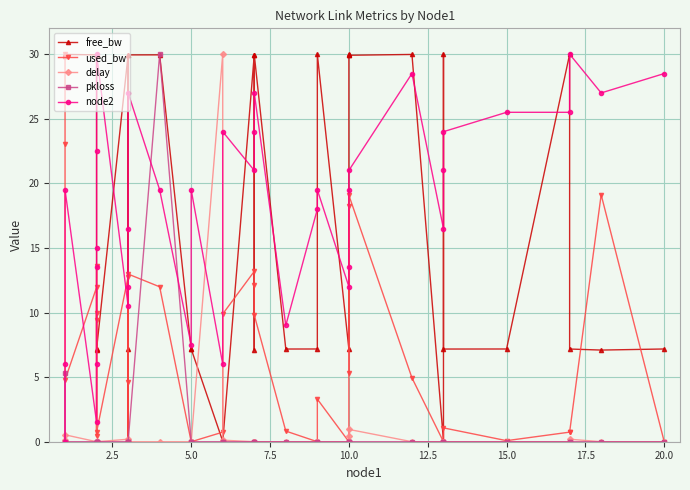

How many values in free_bw are above zero?

36